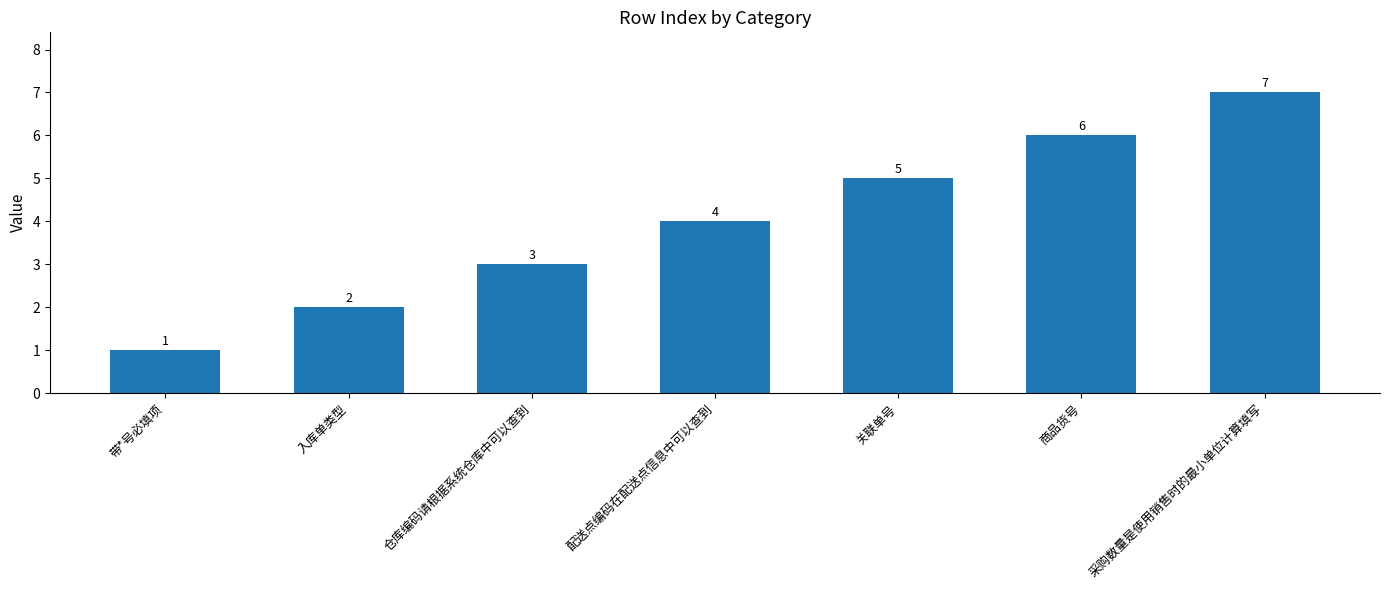

What position from the right is 关联单号?

3